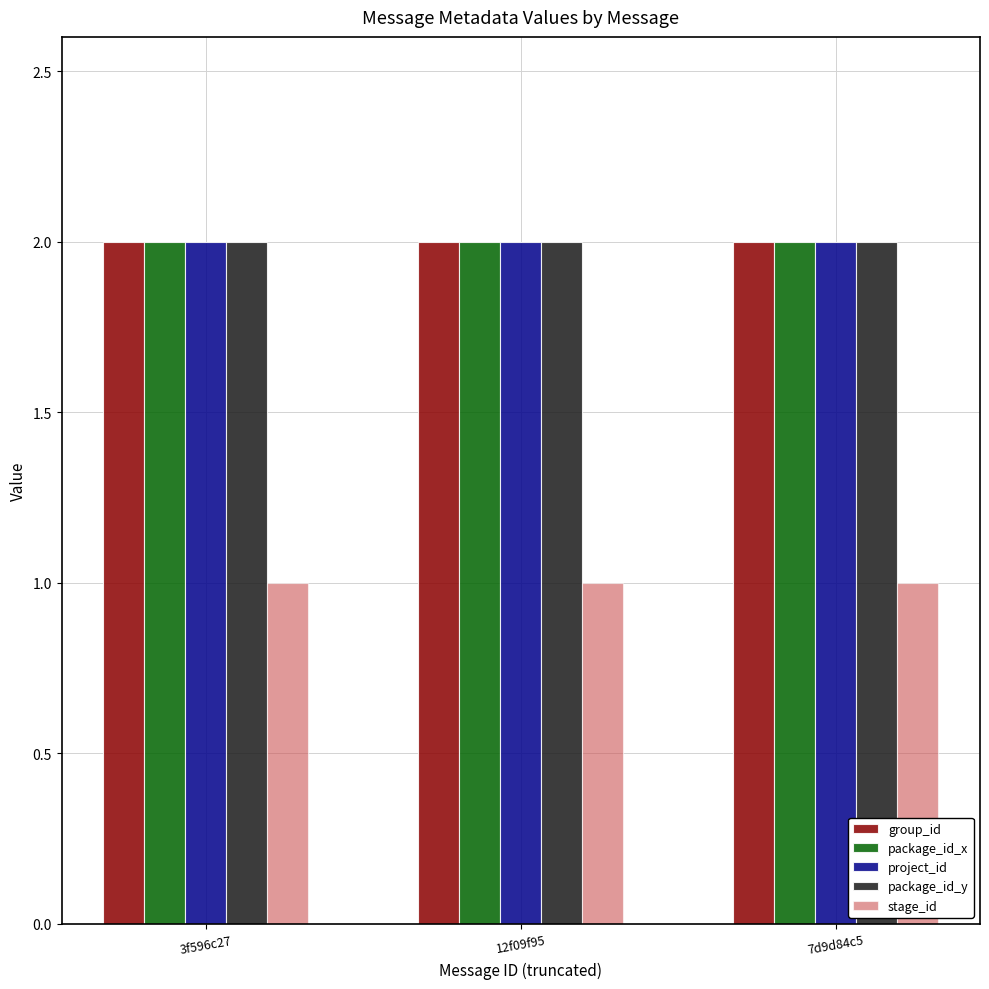

What is the total value across all series at 3f596c27?

9